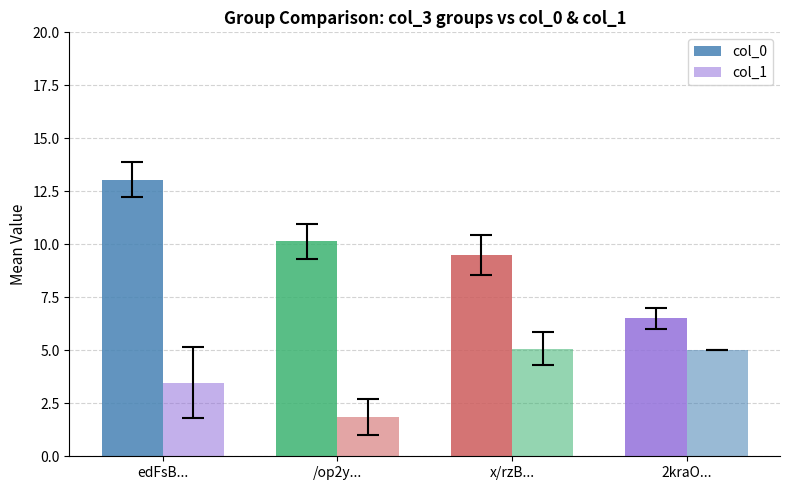

What is the approximate value of col_0 at /op2y...?

10.1